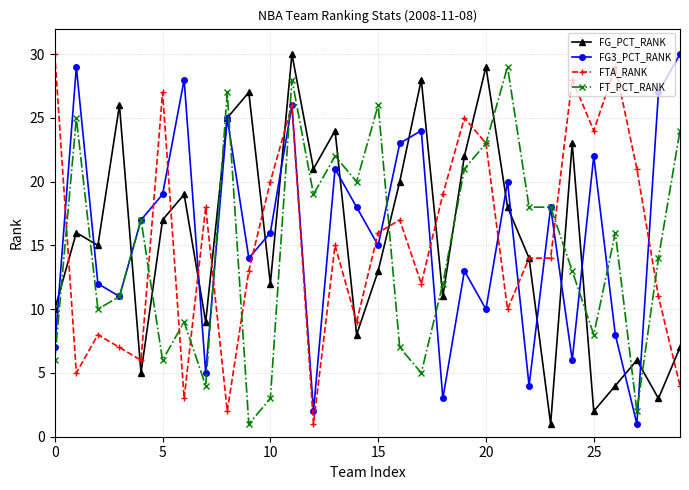

True or false: FTA_RANK has more than 2 points higher than both neighbors.

True